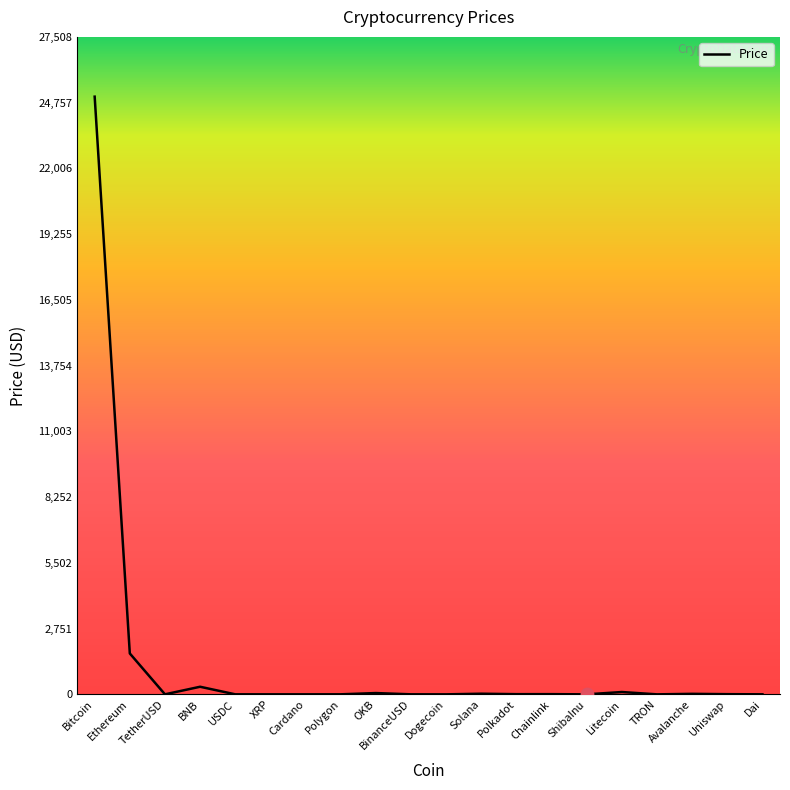

What is the ratio of the value at Uniswap to the value at Polygon?

4.9